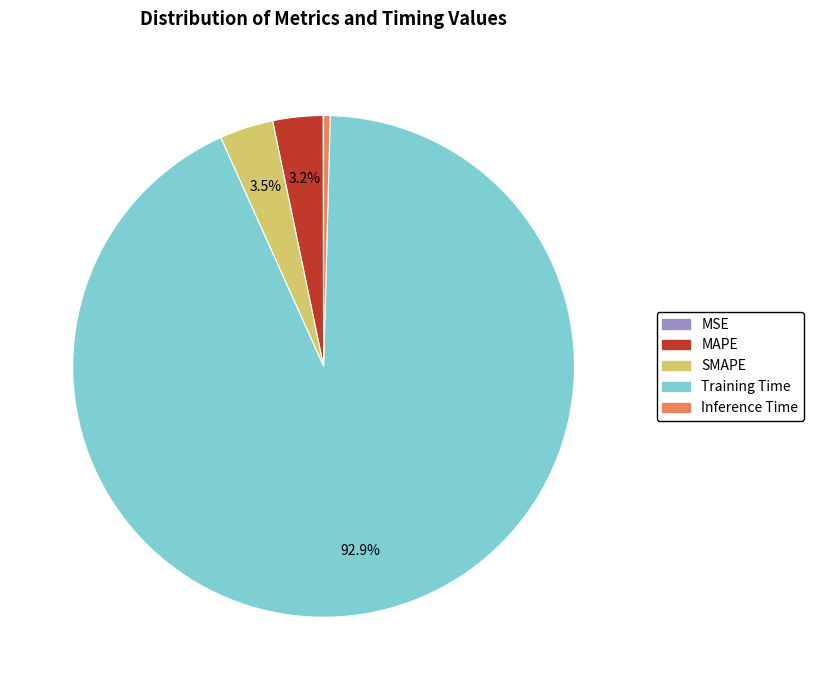

Which has a higher value, Training Time or MAPE?

Training Time